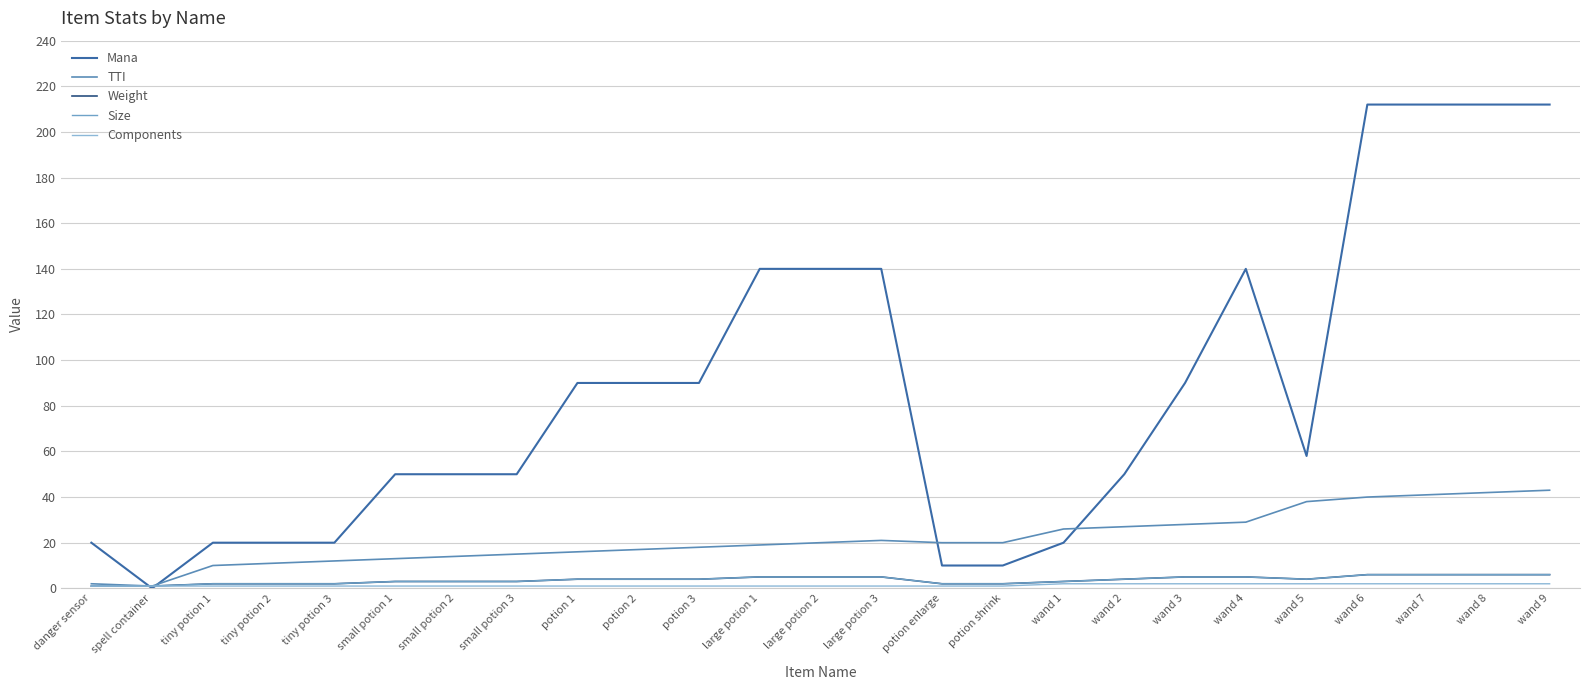

How many lines are shown in the chart?

5